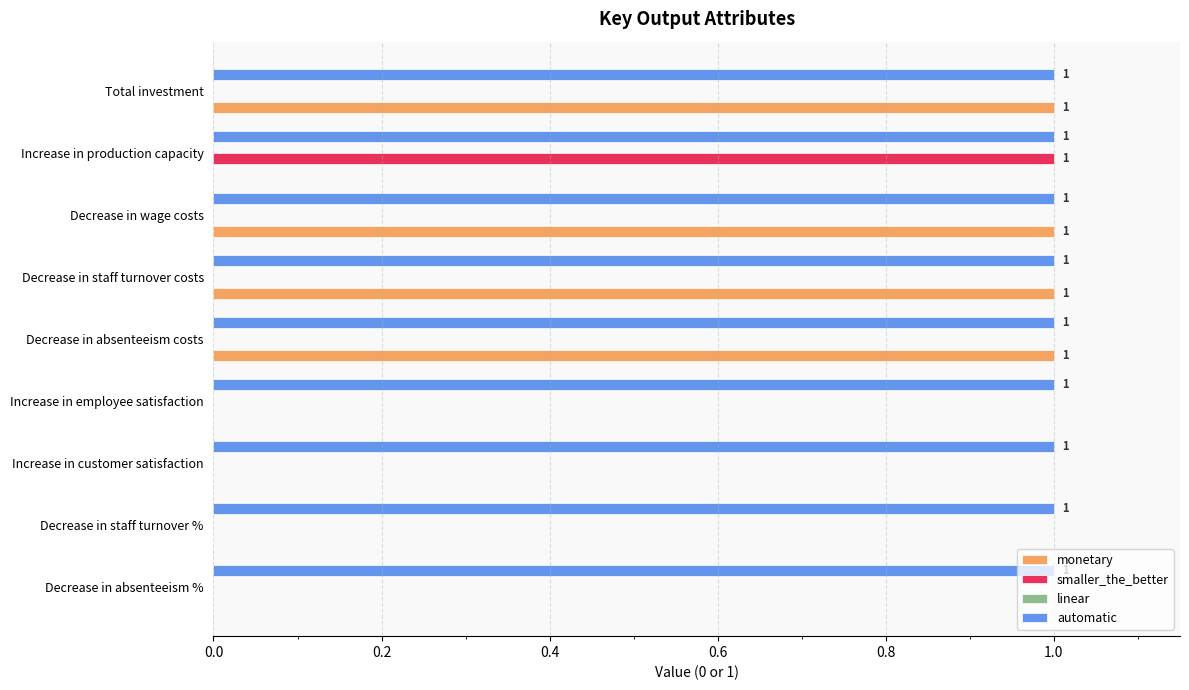

True or false: smaller_the_better has a value of 0 at Decrease in absenteeism %.

True